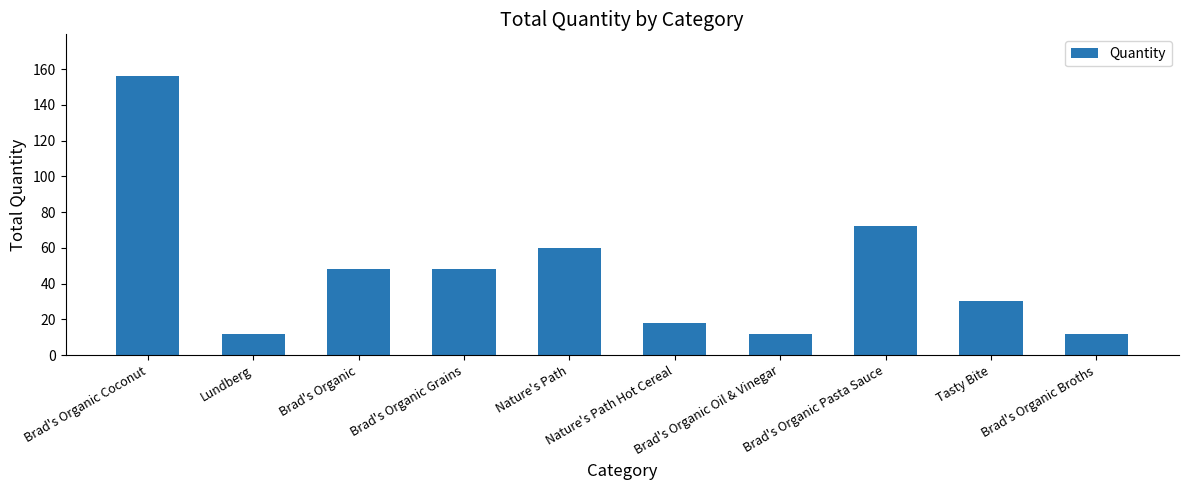

The value at Brad's Organic Pasta Sauce is 34. True or false?

False